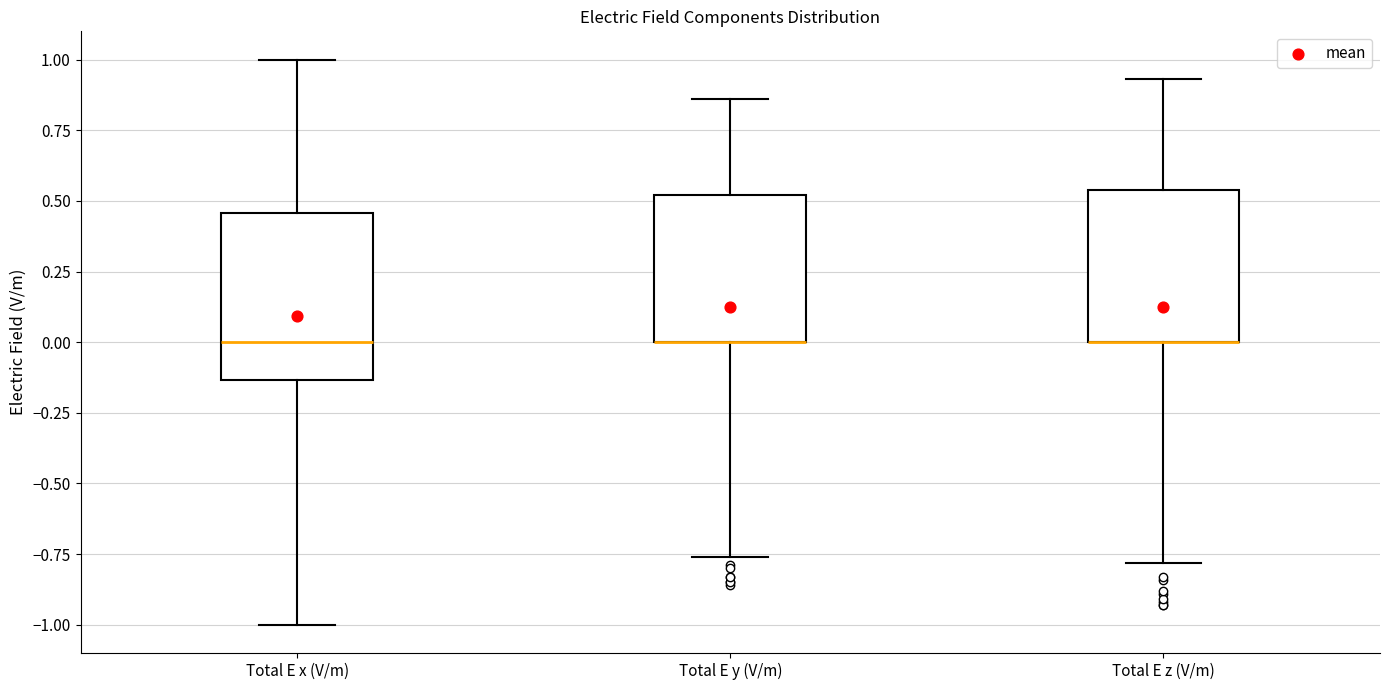

Reading left to right, read every box against the y-axis: the position of its median line, the range the box covers, and the ends of its whiskers. The values are not printed on the chart, so give them approximately, as read against the axis.

Total E x (V/m): median 0.00, box -0.15 to 0.45, whiskers -1.00 to 1.00
Total E y (V/m): median 0.00 (drawn on the box's lower edge), box 0.00 to 0.50, whiskers -0.75 to 0.85
Total E z (V/m): median 0.00 (drawn on the box's lower edge), box 0.00 to 0.55, whiskers -0.80 to 0.95